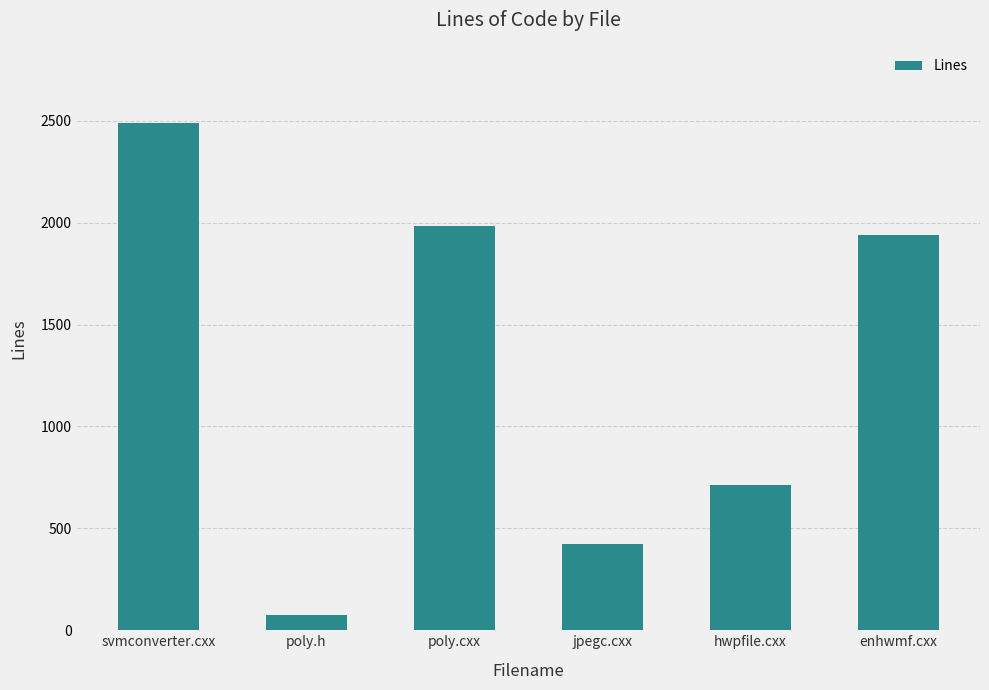

List the labels in order of value, smallest first.

poly.h, jpegc.cxx, hwpfile.cxx, enhwmf.cxx, poly.cxx, svmconverter.cxx